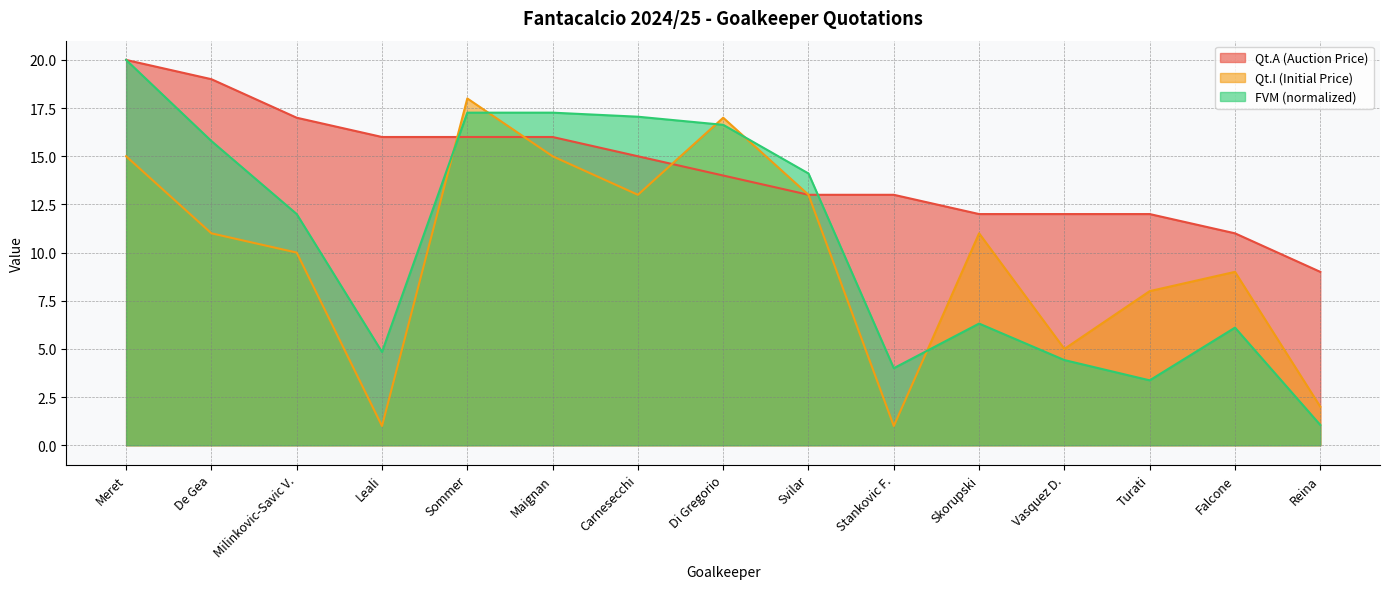

What is the total value across all series at Stankovic F.?

18.0